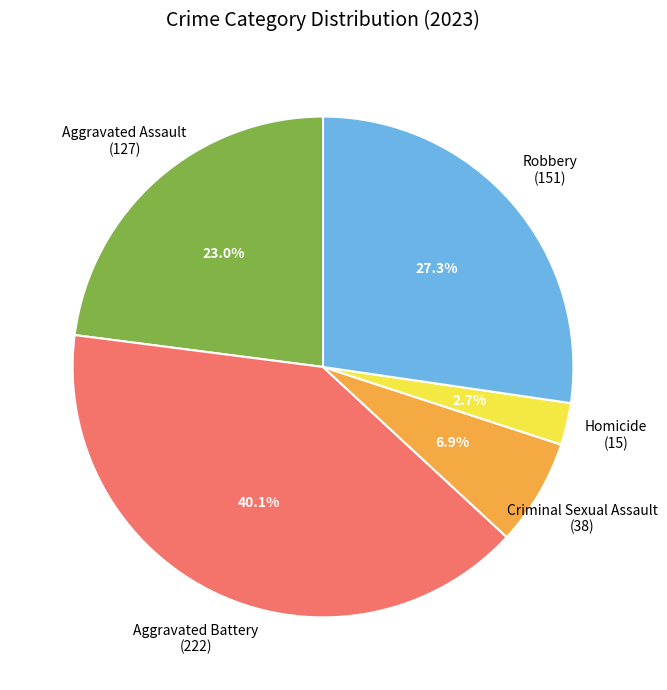

What percentage do Homicide and Aggravated Assault together represent?

25.7%